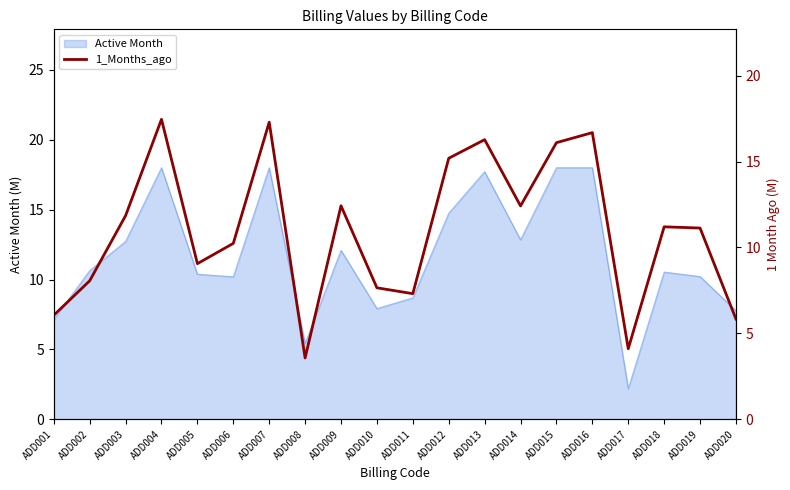

At which label does Active Month reach its minimum?

ADD017